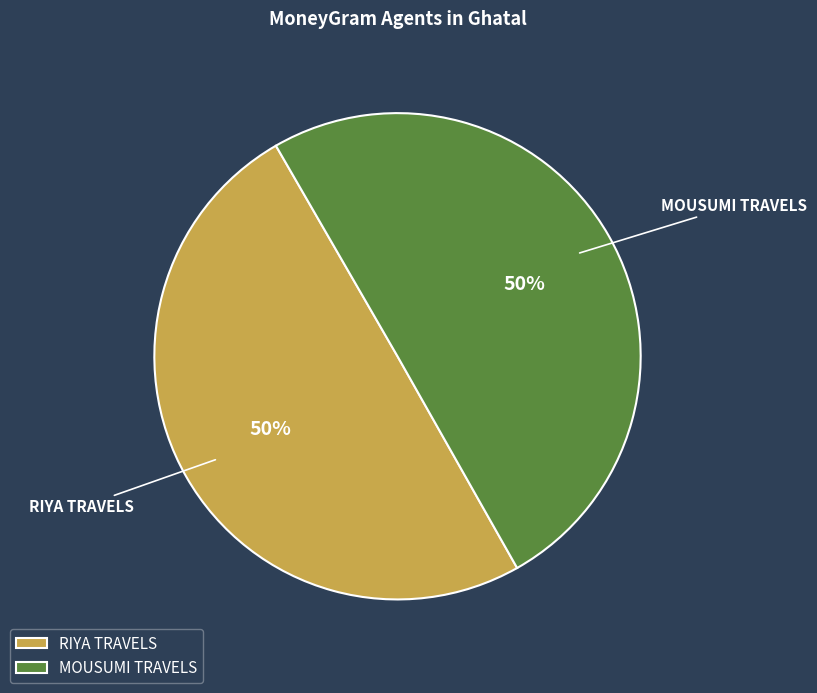

To the nearest percent, what percentage of the pie is RIYA TRAVELS?

50%